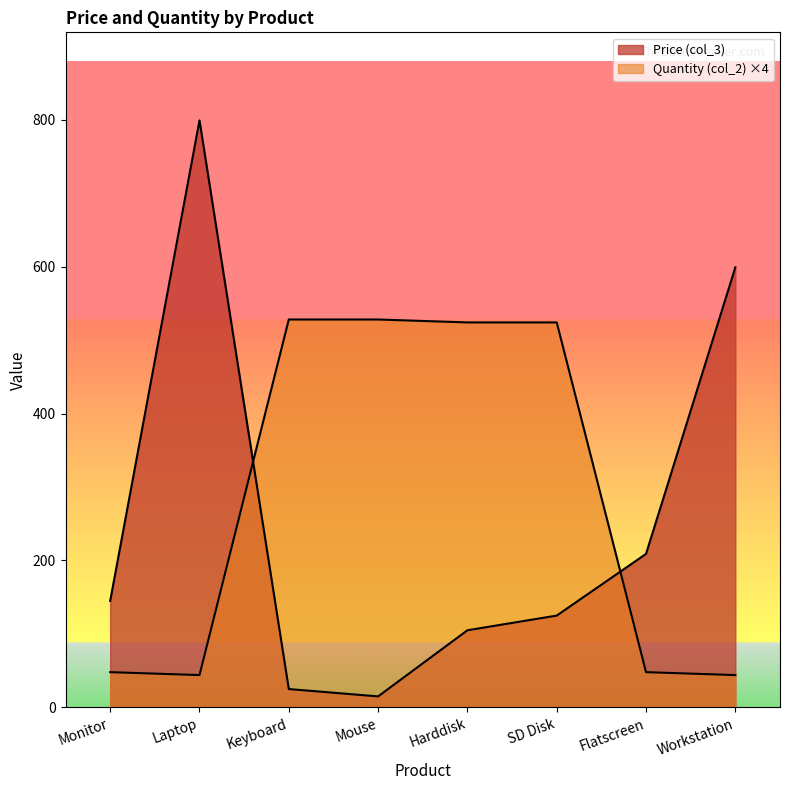

Rank the series at Workstation from highest to lowest value.

Price (col_3), Quantity (col_2)